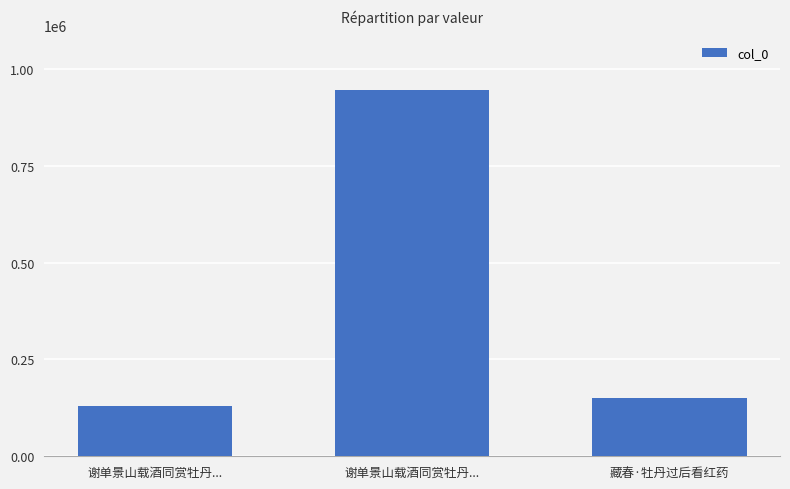

Rank the categories by value from highest to lowest.

谢单景山载酒同赏牡丹..., 藏春·牡丹过后看红药, 谢单景山载酒同赏牡丹...